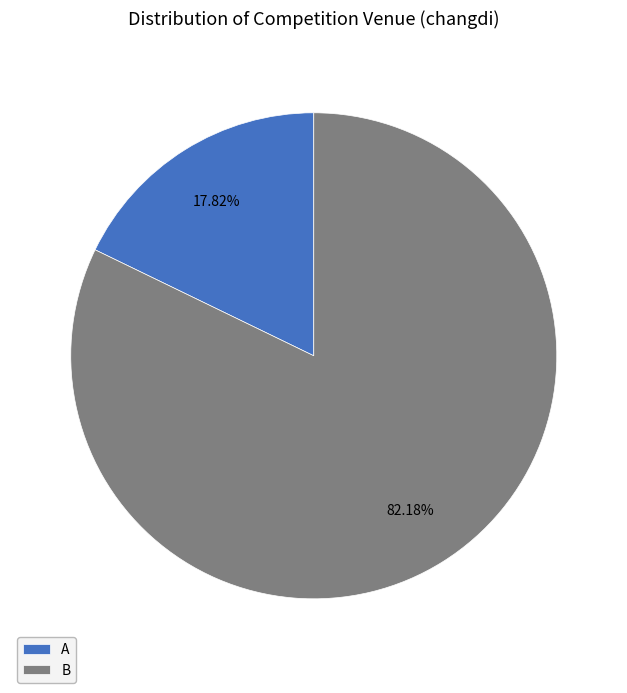

Which has a higher value, B or A?

B